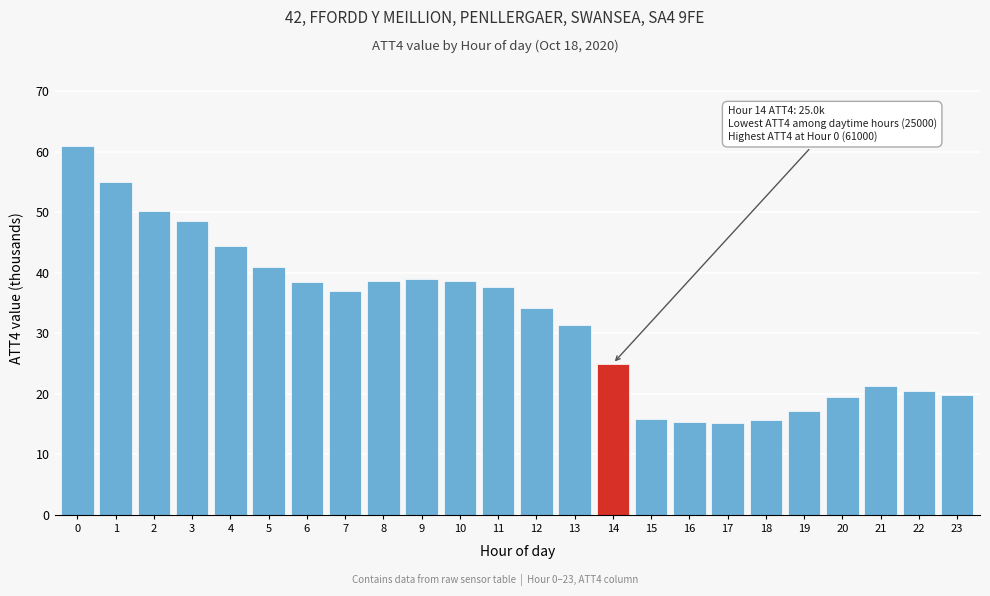

What is the change in value from 3 to 4?

-4.0